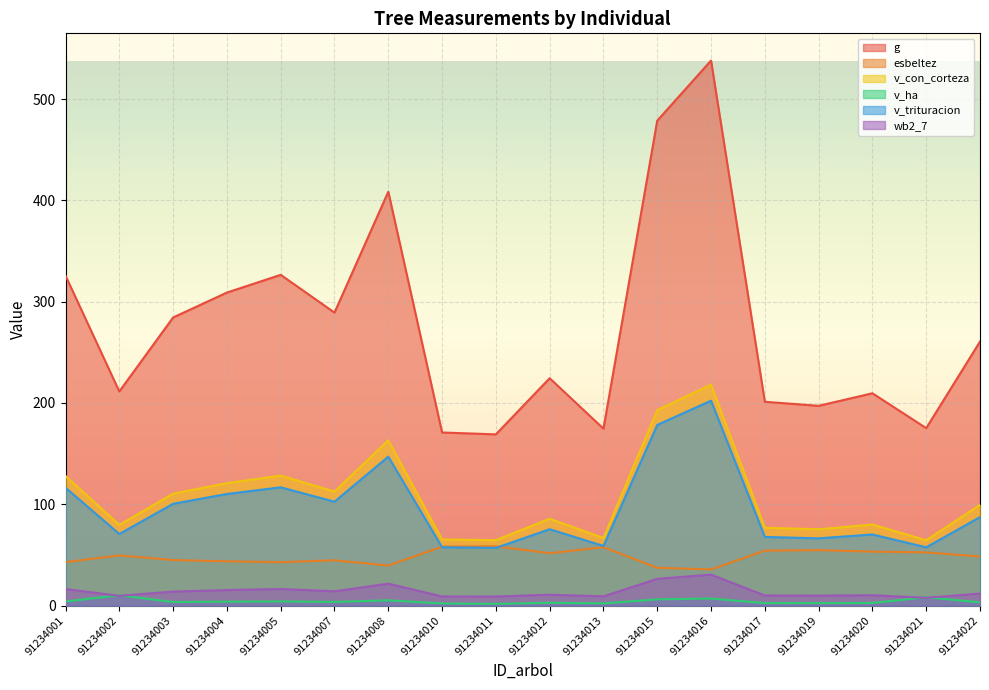

Reading left to right, list all the values displayed in this chart.

g: 91234001=325.6	91234002=211.4	91234003=284.4	91234004=309.0	91234005=326.5	91234007=289.2	91234008=408.5	91234010=170.8	91234011=169.0	91234012=224.4	91234013=174.6	91234015=478.7	91234016=538.0	91234017=201.2	91234019=197.2	91234020=209.6	91234021=175.1	91234022=260.6
esbeltez: 91234001=42.9	91234002=49.5	91234003=44.9	91234004=43.7	91234005=42.9	91234007=44.7	91234008=39.5	91234010=58.2	91234011=58.5	91234012=51.7	91234013=57.6	91234015=37.3	91234016=35.7	91234017=54.2	91234019=54.7	91234020=53.3	91234021=52.5	91234022=48.4
v_con_corteza: 91234001=127.9	91234002=79.6	91234003=110.5	91234004=120.9	91234005=128.3	91234007=112.5	91234008=163.1	91234010=65.2	91234011=64.5	91234012=85.7	91234013=66.7	91234015=192.9	91234016=218.1	91234017=76.8	91234019=75.3	91234020=80.0	91234021=64.5	91234022=99.4
v_ha: 91234001=4.1	91234002=10.1	91234003=3.5	91234004=3.9	91234005=4.1	91234007=3.6	91234008=5.2	91234010=2.1	91234011=1.6	91234012=2.7	91234013=2.1	91234015=6.1	91234016=6.9	91234017=2.5	91234019=2.4	91234020=2.5	91234021=8.2	91234022=3.2
v_trituracion: 91234001=116.3	91234002=70.6	91234003=100.5	91234004=110.2	91234005=116.7	91234007=102.5	91234008=147.0	91234010=57.5	91234011=56.9	91234012=75.4	91234013=58.8	91234015=178.3	91234016=202.2	91234017=67.7	91234019=66.4	91234020=70.2	91234021=57.5	91234022=87.3
wb2_7: 91234001=16.3	91234002=9.6	91234003=13.8	91234004=15.3	91234005=16.4	91234007=14.1	91234008=21.6	91234010=9.0	91234011=8.9	91234012=10.7	91234013=9.1	91234015=26.4	91234016=30.6	91234017=9.9	91234019=9.8	91234020=10.2	91234021=7.7	91234022=11.8